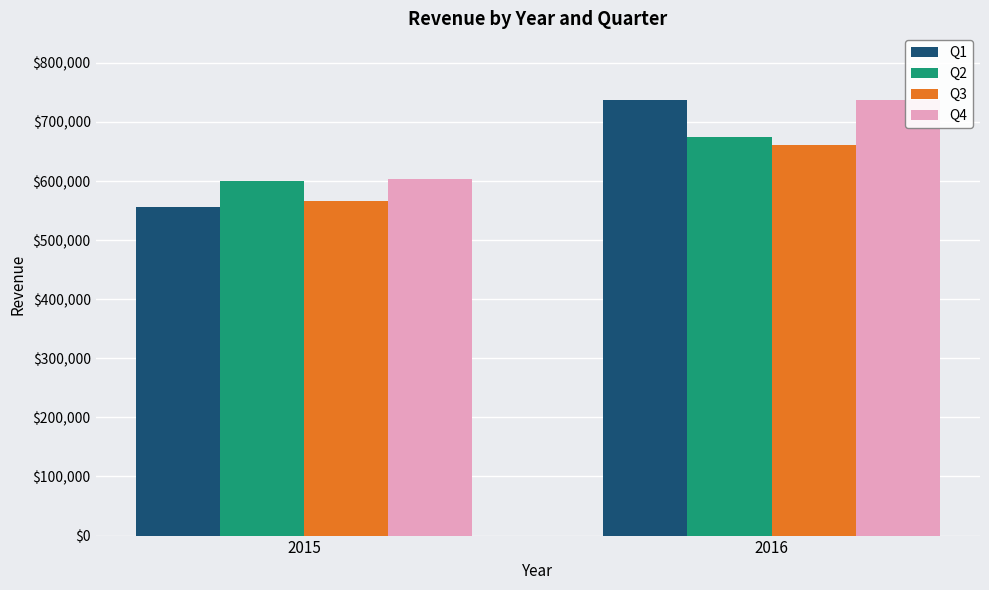

What is the difference between the Q4 values at 2016 and 2015?

133843